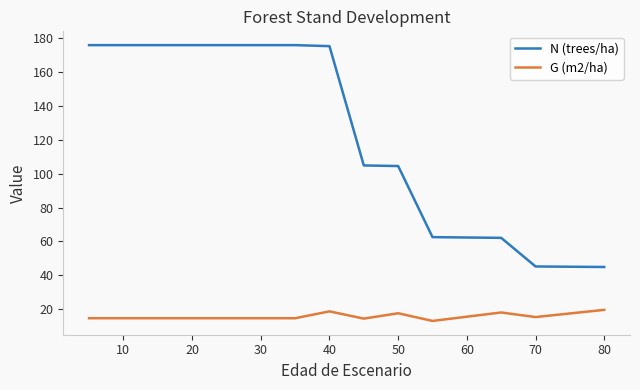

What is the maximum value shown in the chart?

176.0